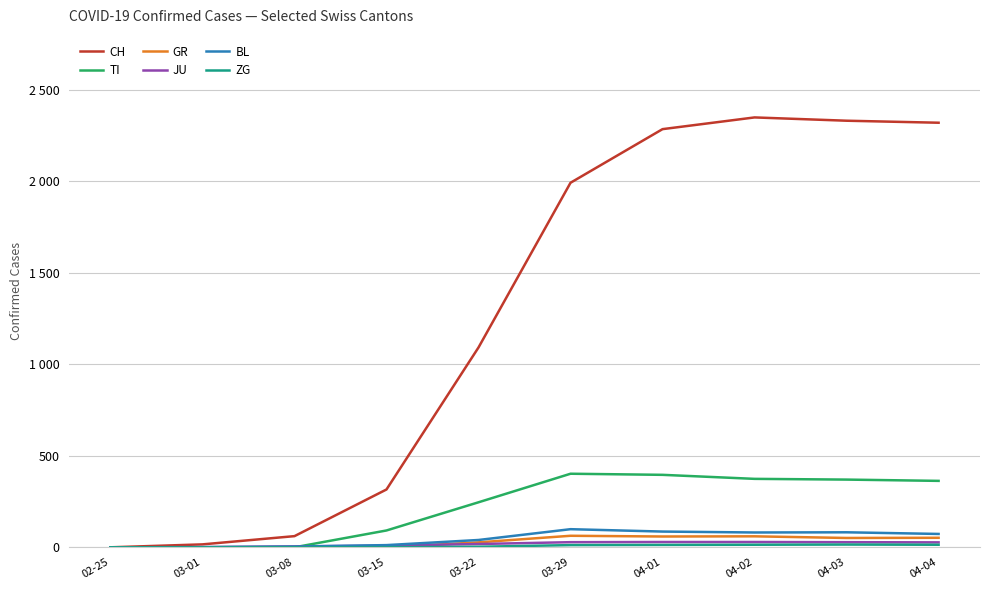

Where does the GR series first go above 51?

03-29